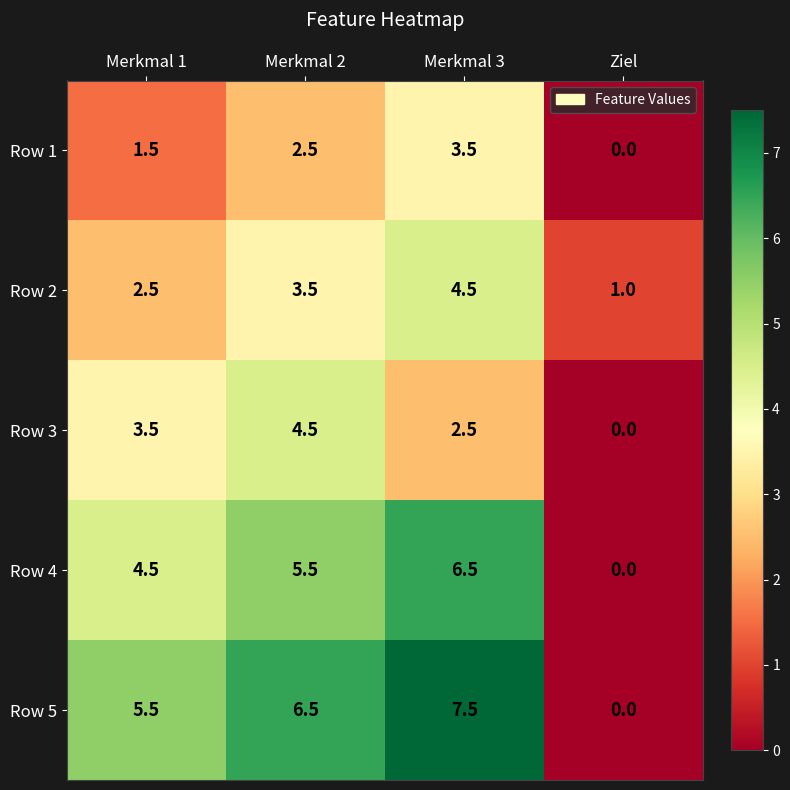

What is the sum of all Row 1 values?

7.5